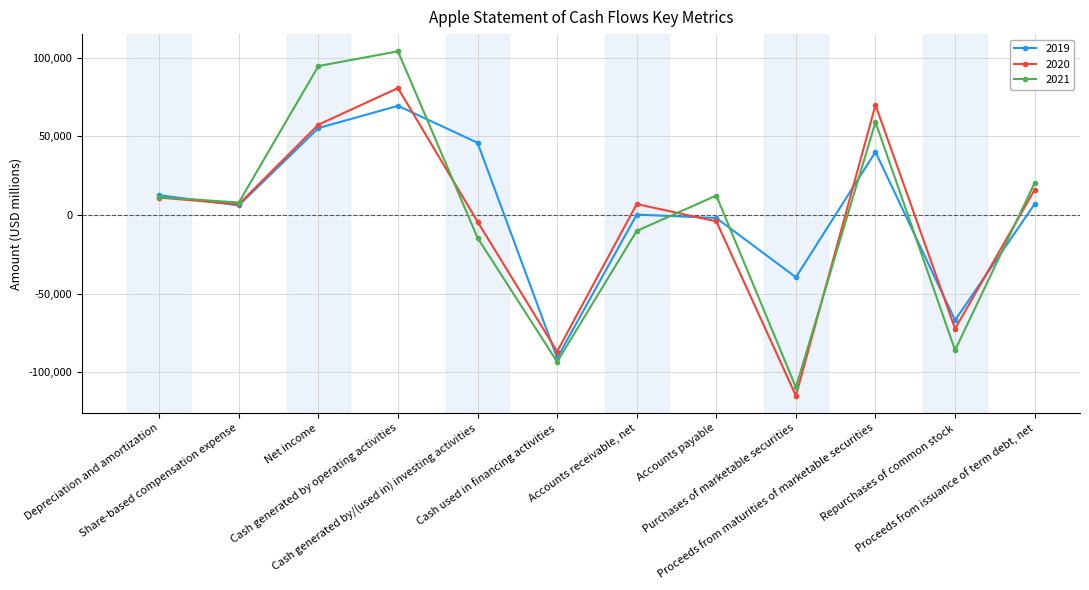

What is the value of the 2019 point at the 9th from the left?

-39630